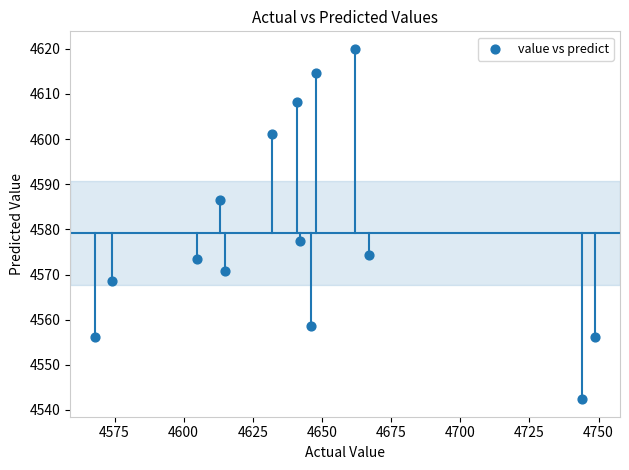

What Y value in the scatter plot is closest to 4581?

4577.4